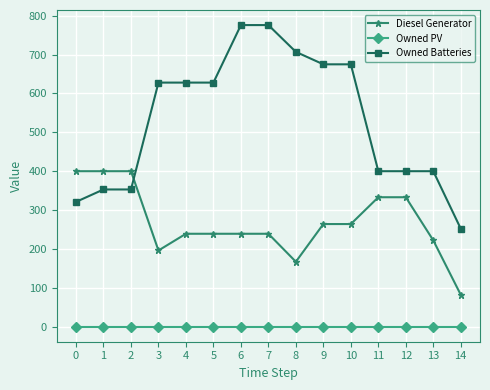

How many times do Diesel Generator and Owned Batteries cross each other?

1